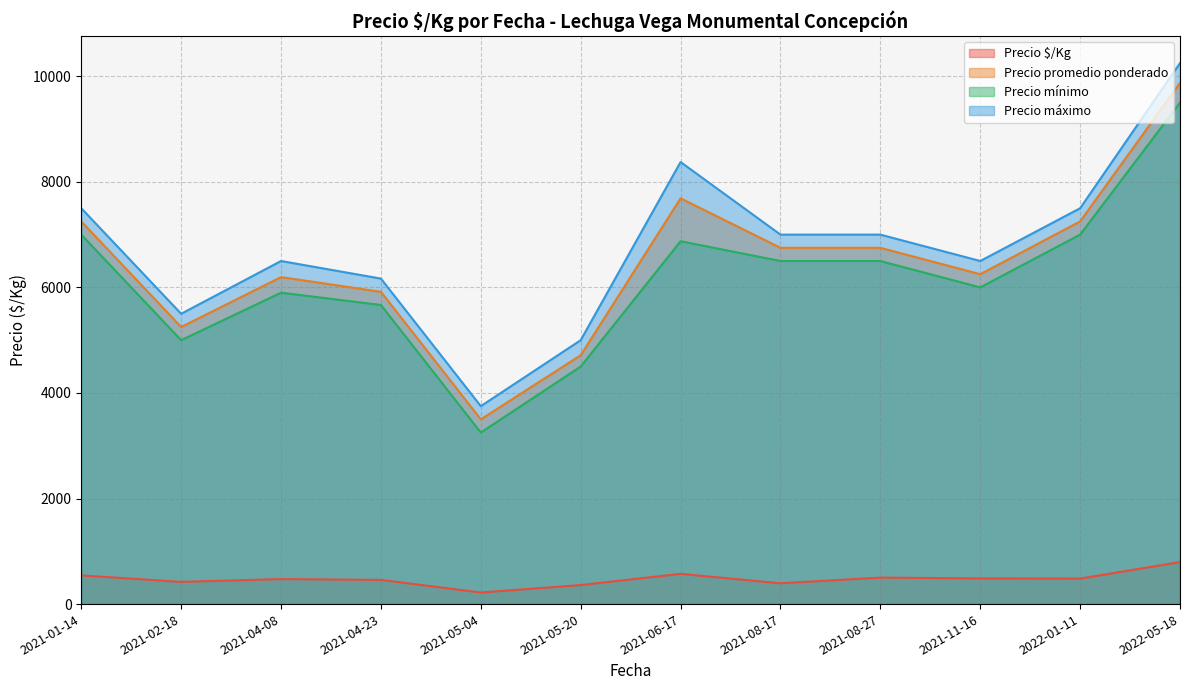

True or false: Precio promedio ponderado has a value of 8112 at 2021-04-08.

False